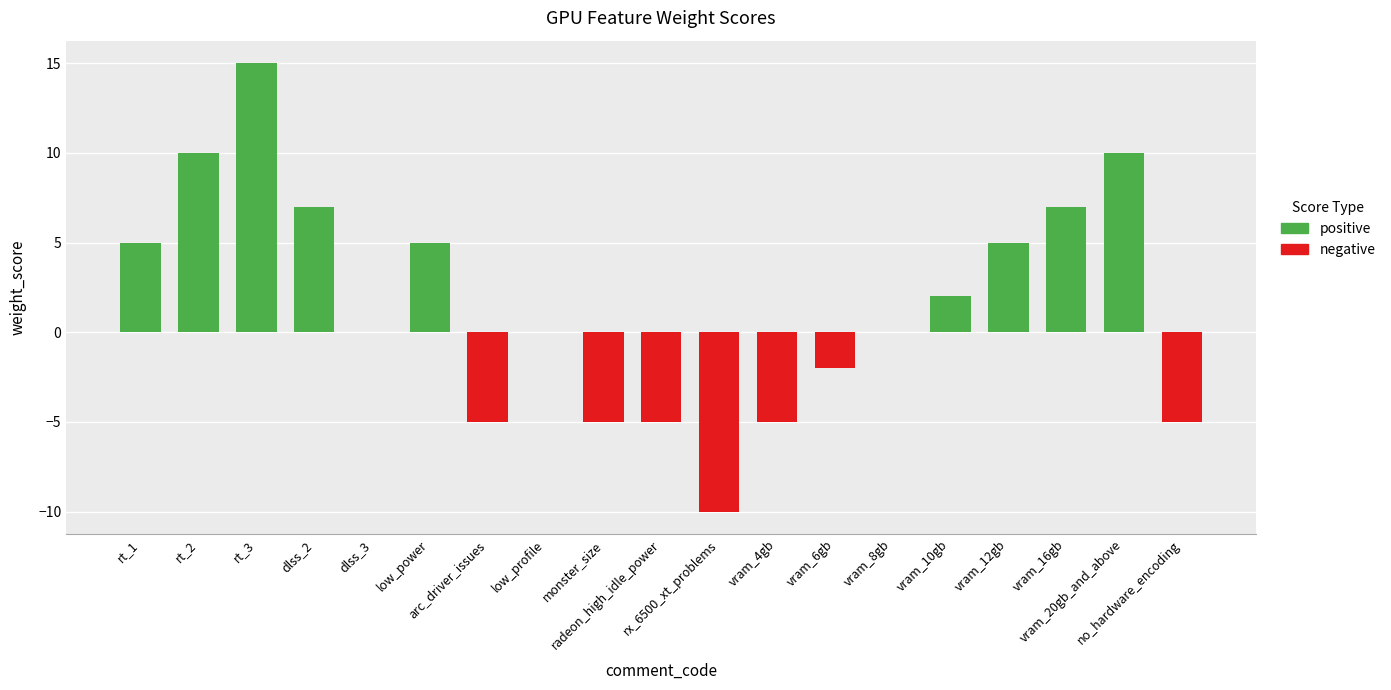

What is the label of the 1st bar from the left?

rt_1